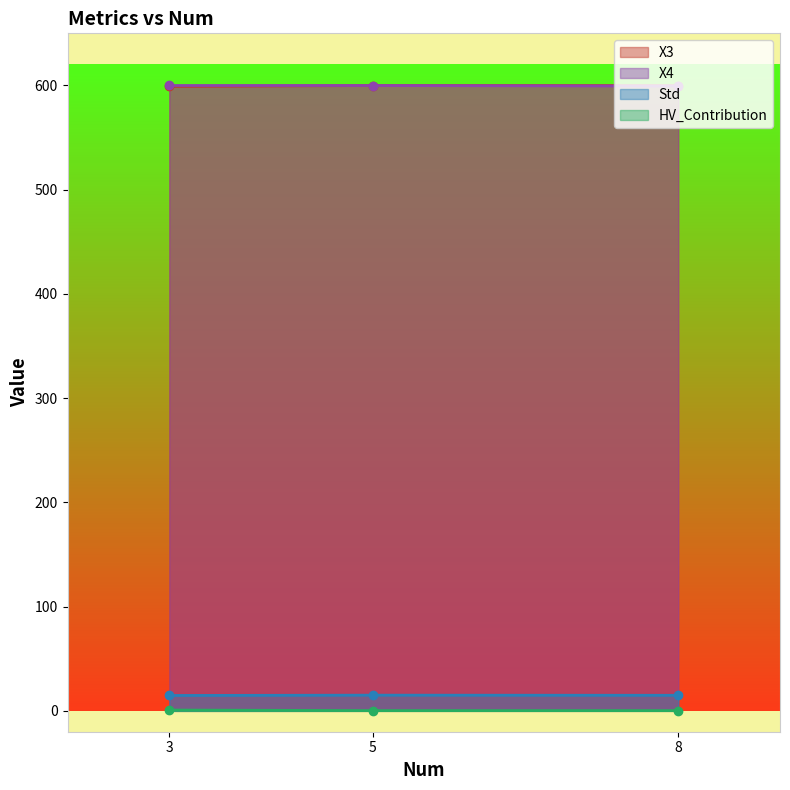

What is the minimum value for Std?

14.8